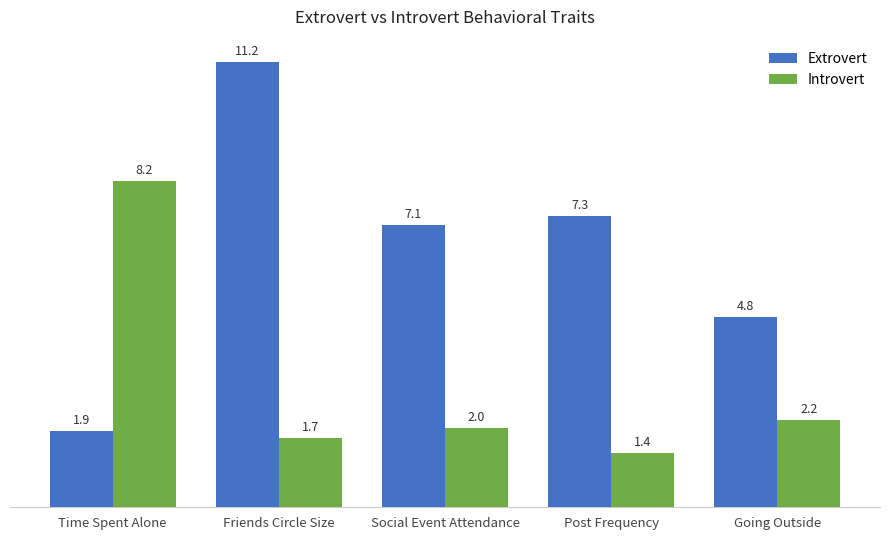

Reading right to left, extract all data points from this chart.

Extrovert: Going Outside=4.8	Post Frequency=7.3	Social Event Attendance=7.1	Friends Circle Size=11.2	Time Spent Alone=1.9
Introvert: Going Outside=2.2	Post Frequency=1.4	Social Event Attendance=2.0	Friends Circle Size=1.7	Time Spent Alone=8.2